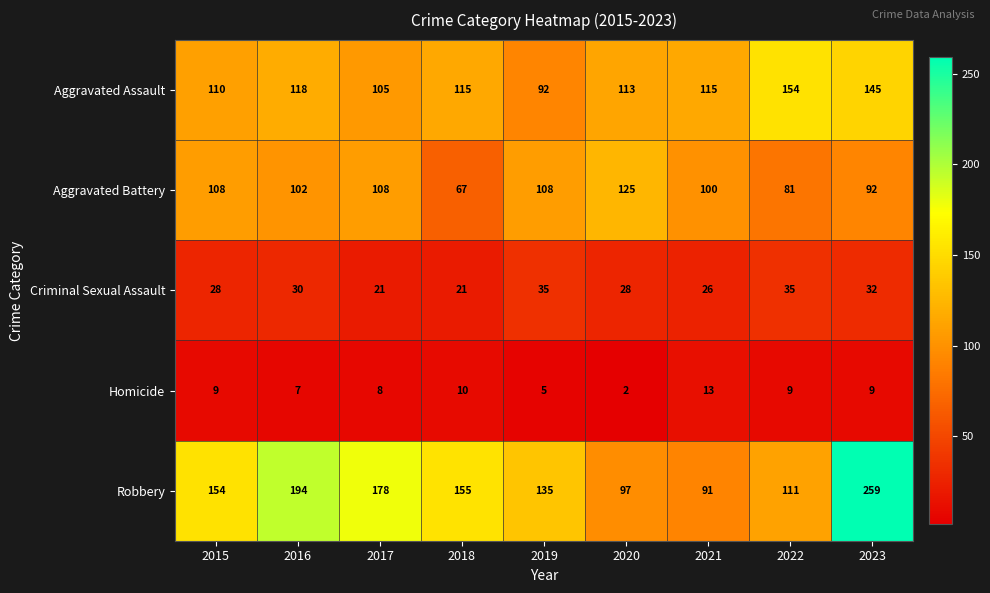

What is the total value across all series at 2023?

537